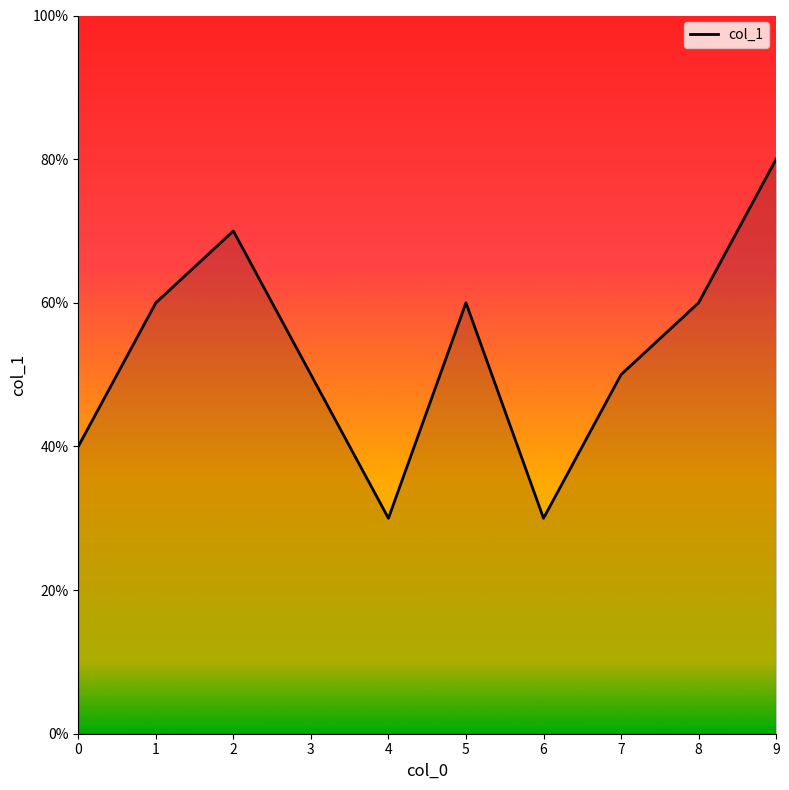

True or false: the data shows 2 at 6.

False